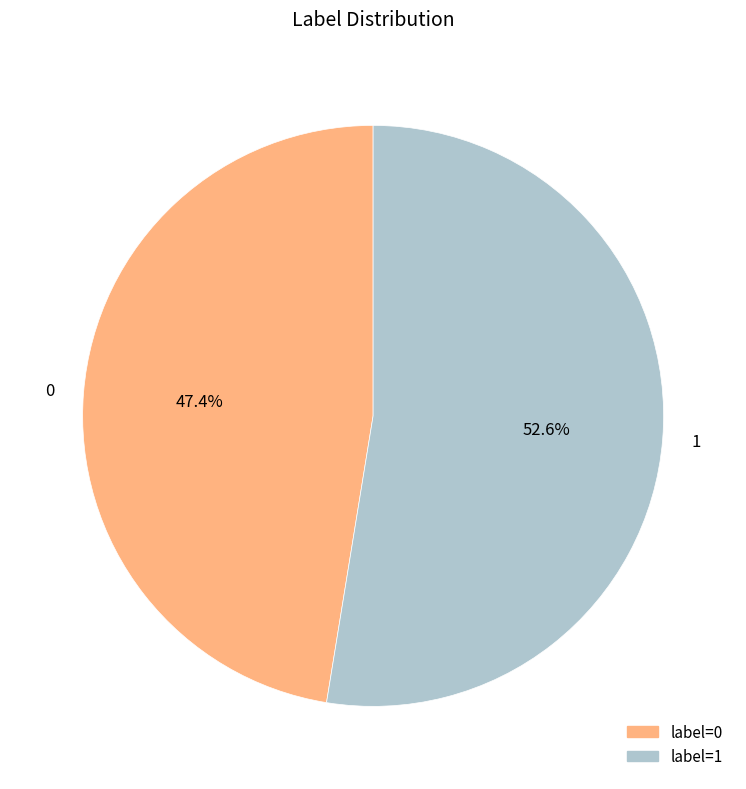

How many segments does this pie chart have?

2